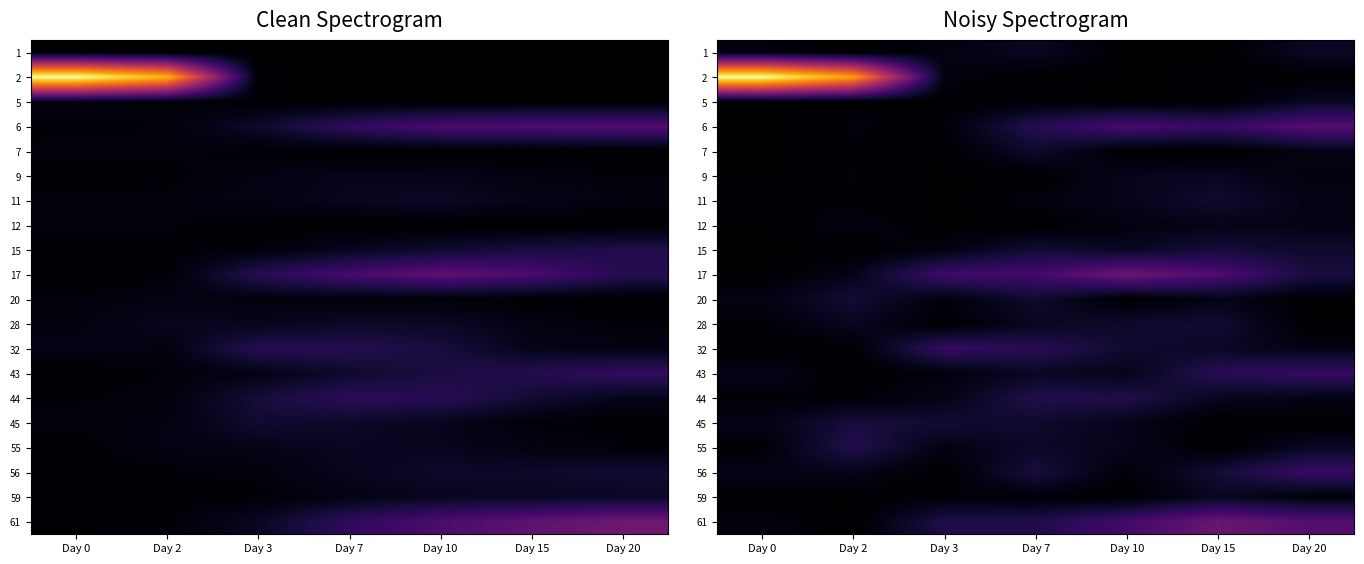

What is the highest value of the 28 series?

632.4